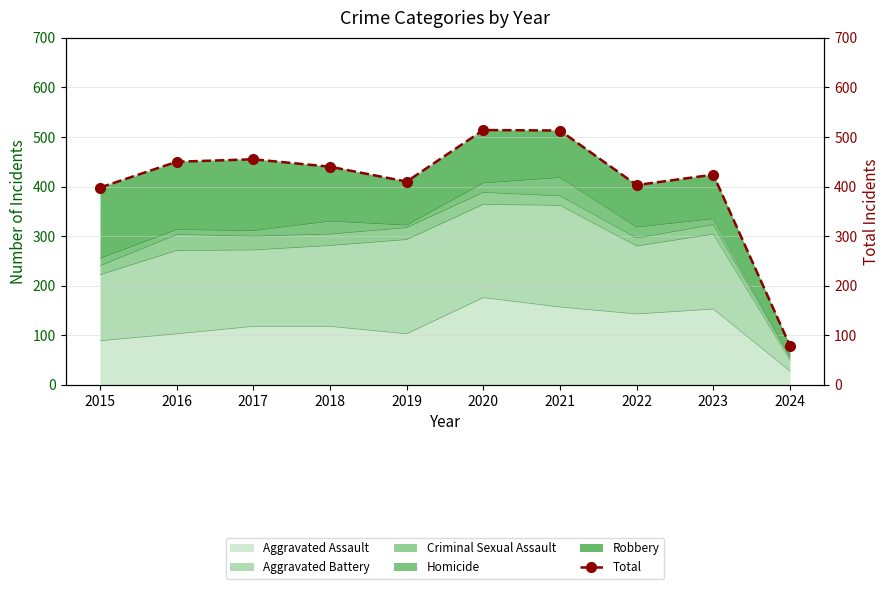

Reading left to right, what are all the values shown in this chart?

2015=398	2016=450	2017=455	2018=440	2019=410	2020=514	2021=513	2022=403	2023=424	2024=79